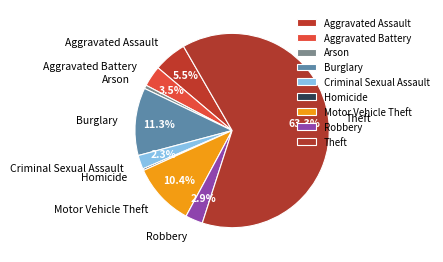

Which slice is the largest?

Theft